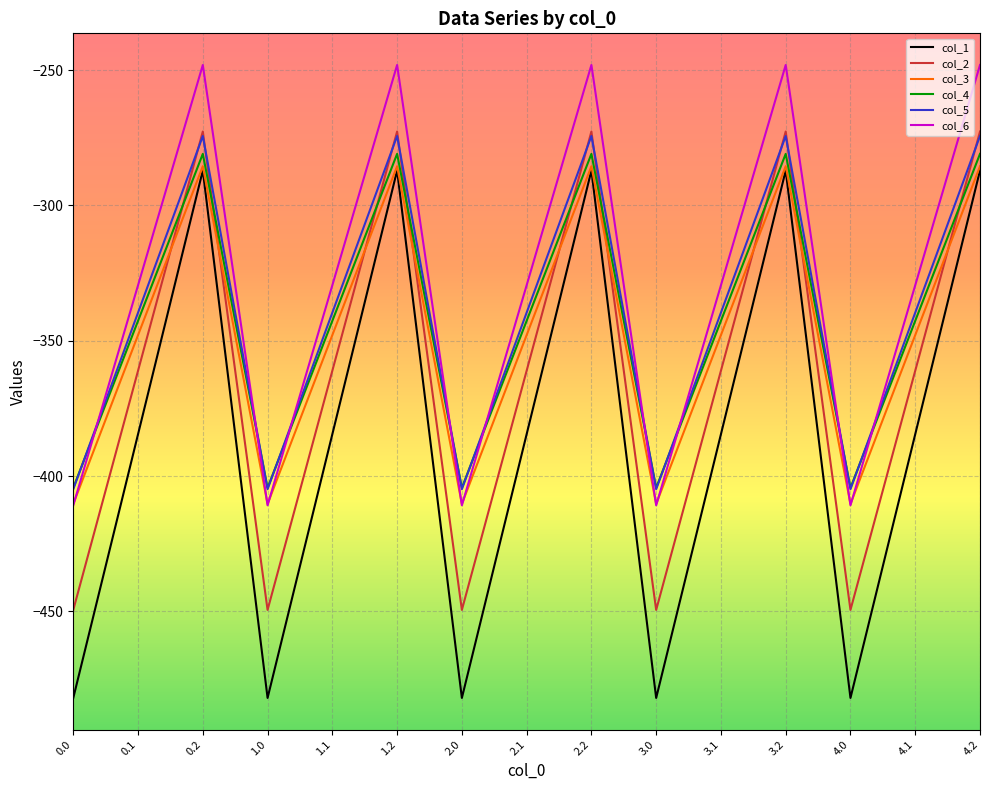

True or false: col_4 and col_6 cross at least once.

True